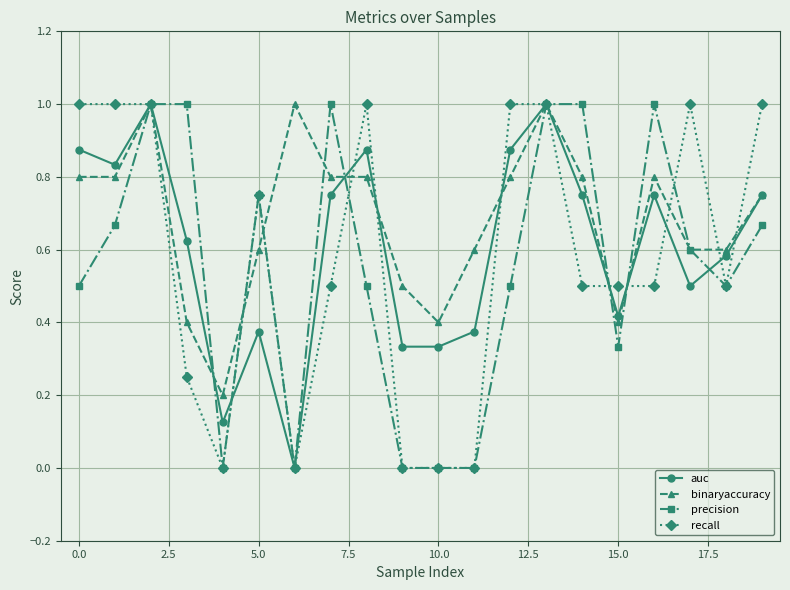

What is the value of the precision point at the 19th from the left?

0.5